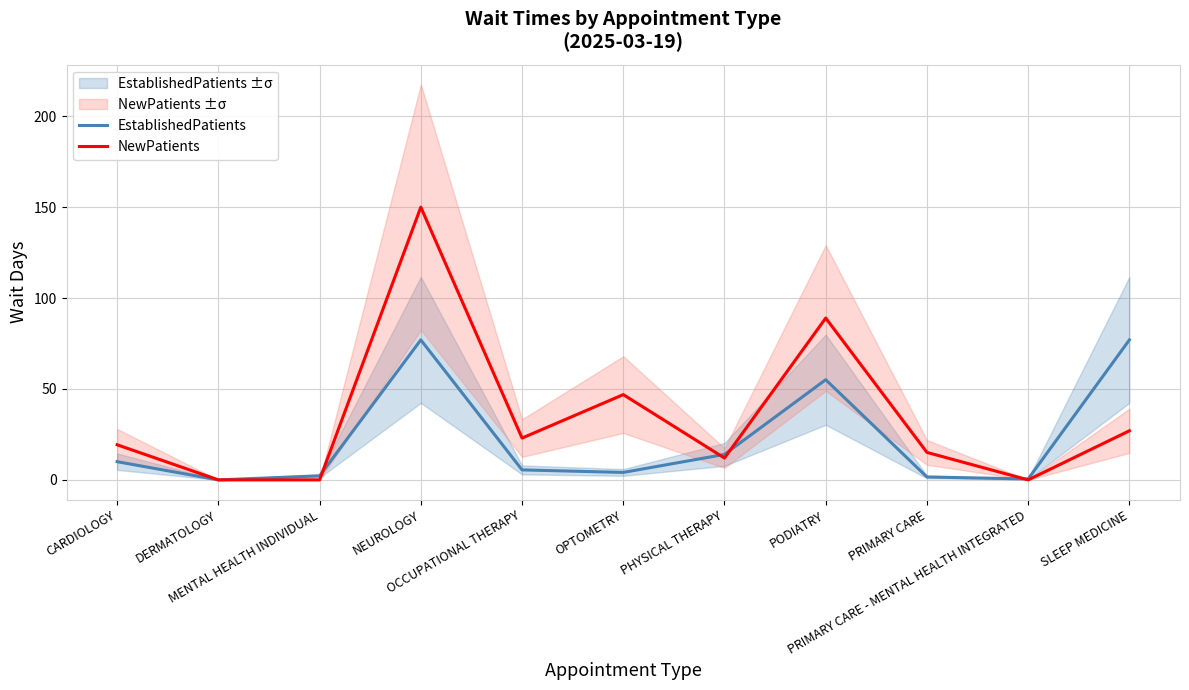

Which series ends up on top after the final intersection of NewPatients and EstablishedPatients?

EstablishedPatients